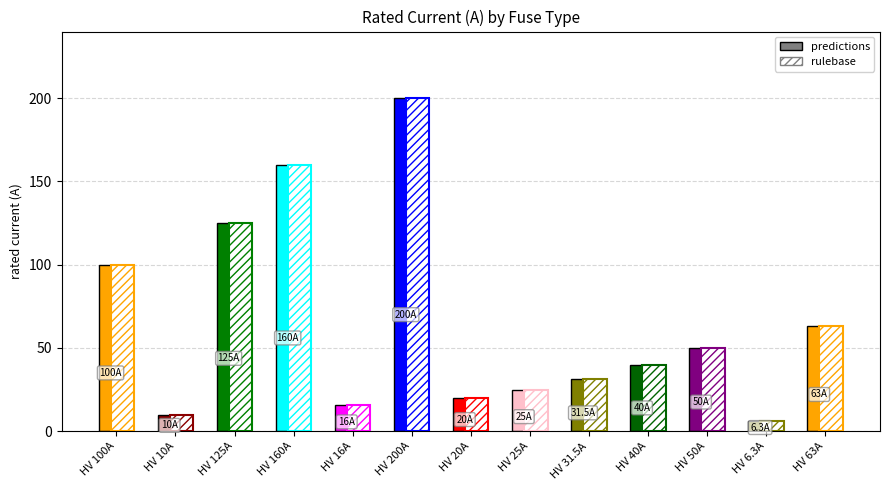

What is the minimum value shown in the chart?

6.3